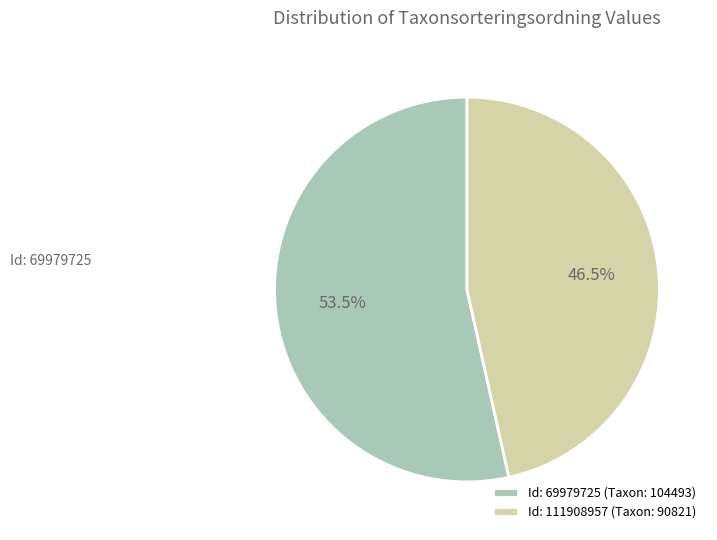

How many slices are in this pie chart?

2